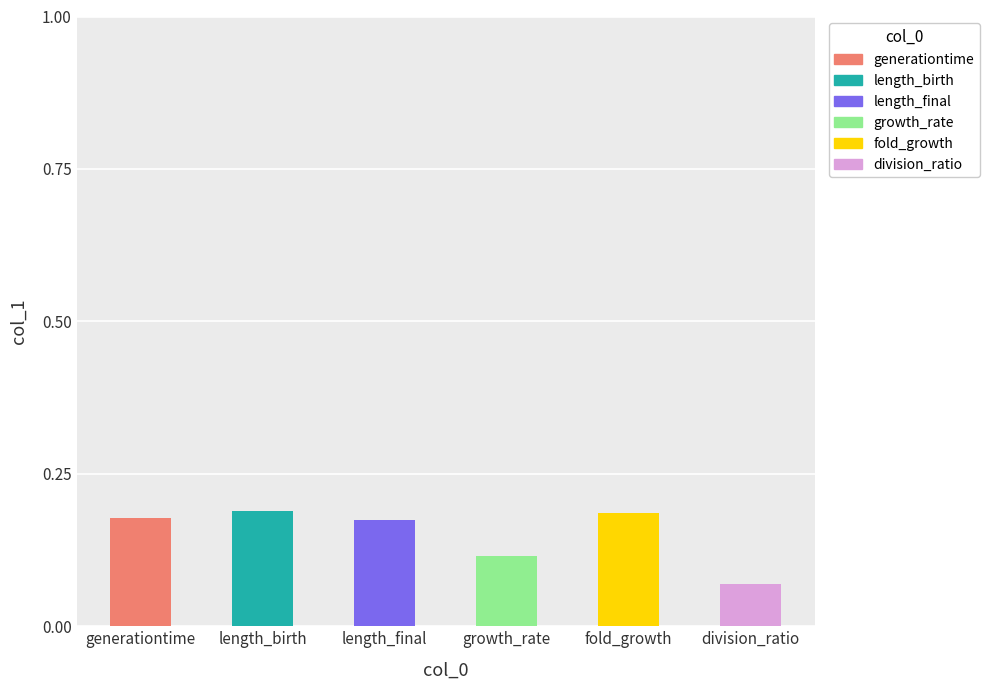

Reading left to right, extract all data points from this chart.

generationtime=0.2	length_birth=0.2	length_final=0.2	growth_rate=0.1	fold_growth=0.2	division_ratio=0.1